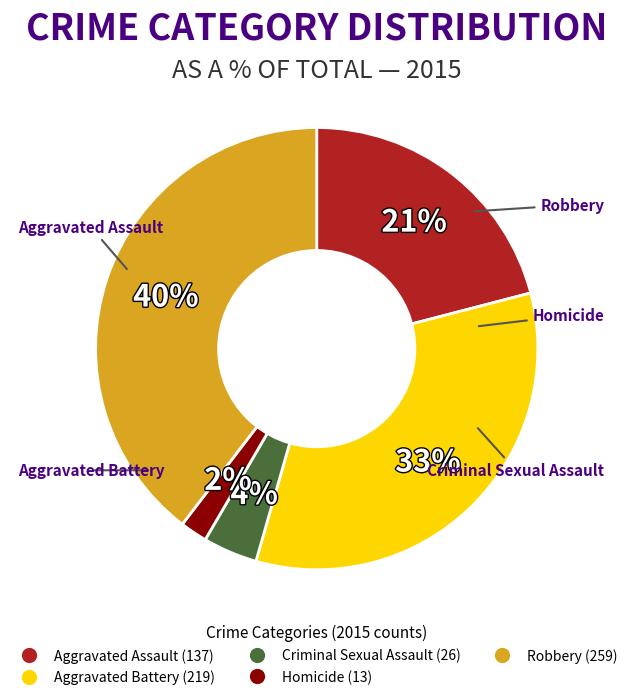

True or false: Homicide accounts for 2% of the total.

True